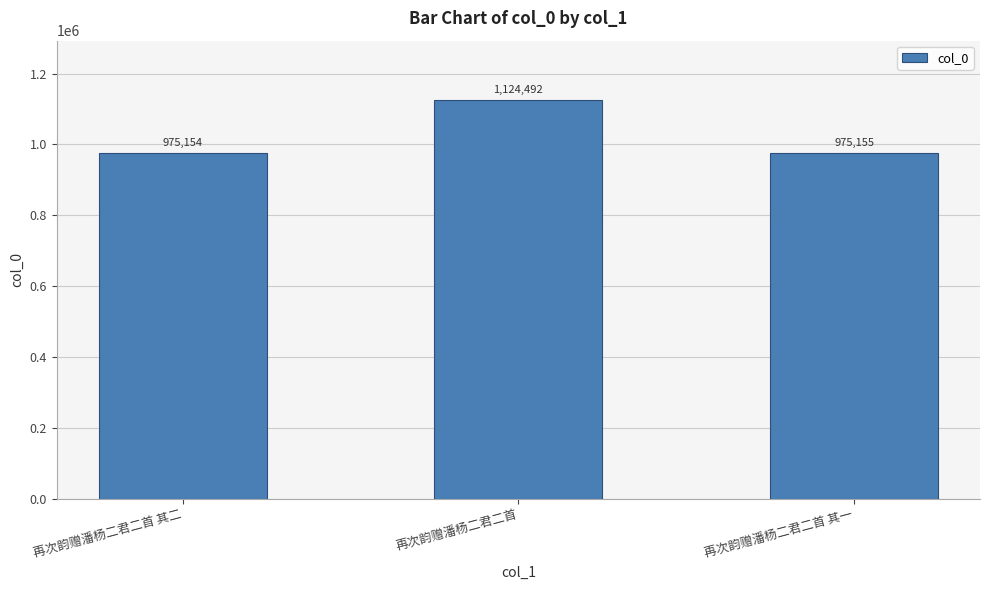

What is the smallest value displayed?

975154